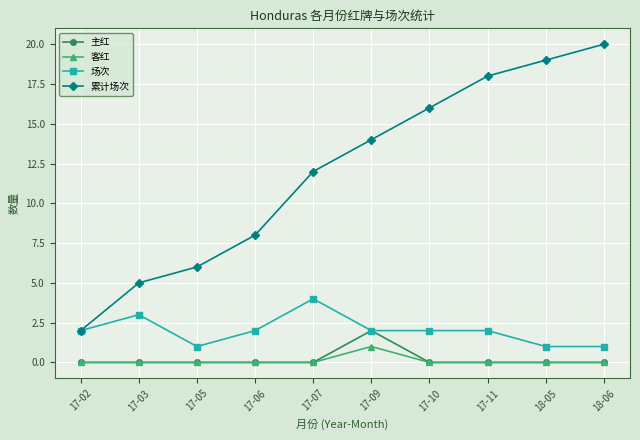

What is the maximum value shown in the chart?

20